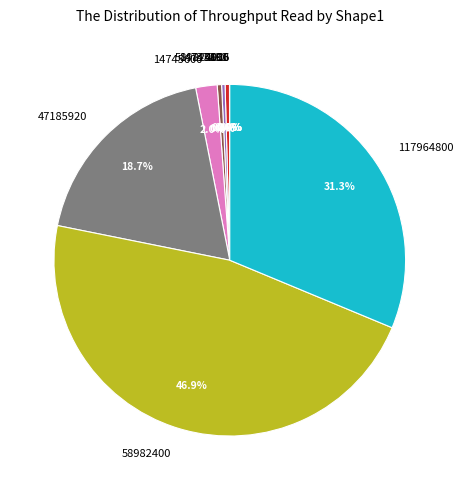

To the nearest percent, what portion does 14745600 represent?

2%